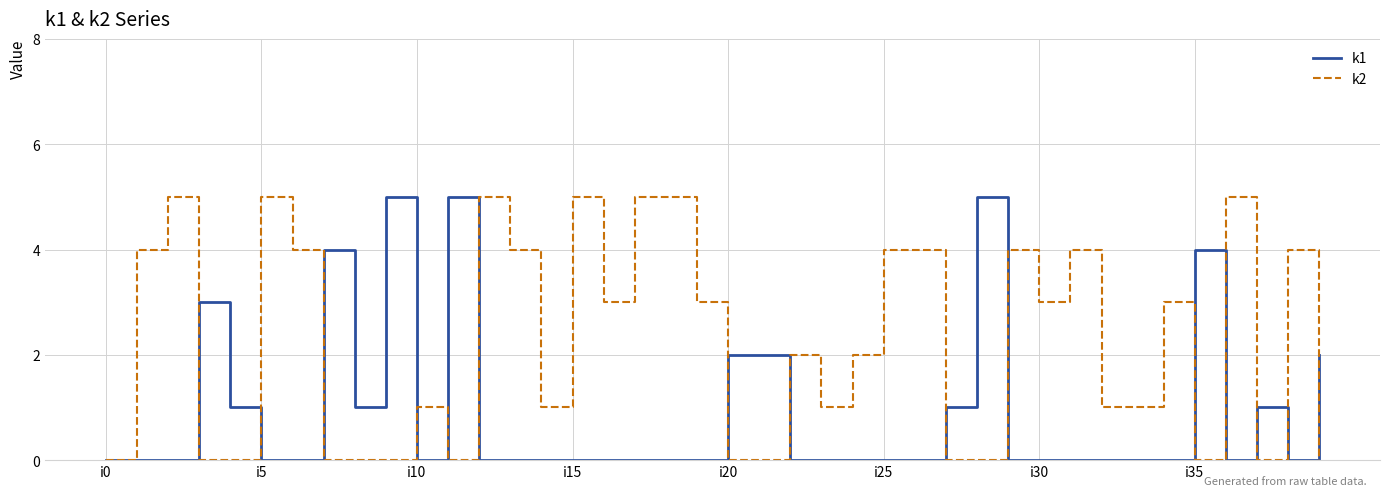

What is the greatest value displayed?

5